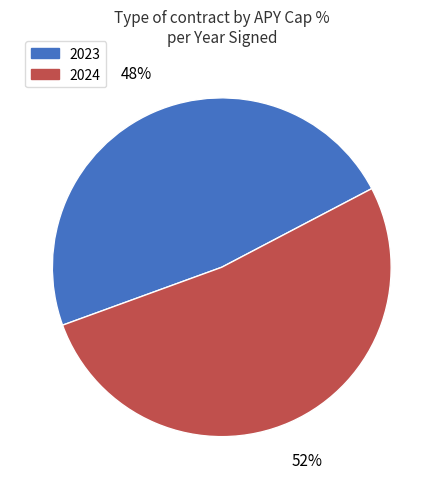

The 2023 slice represents 35% of the pie. True or false?

False